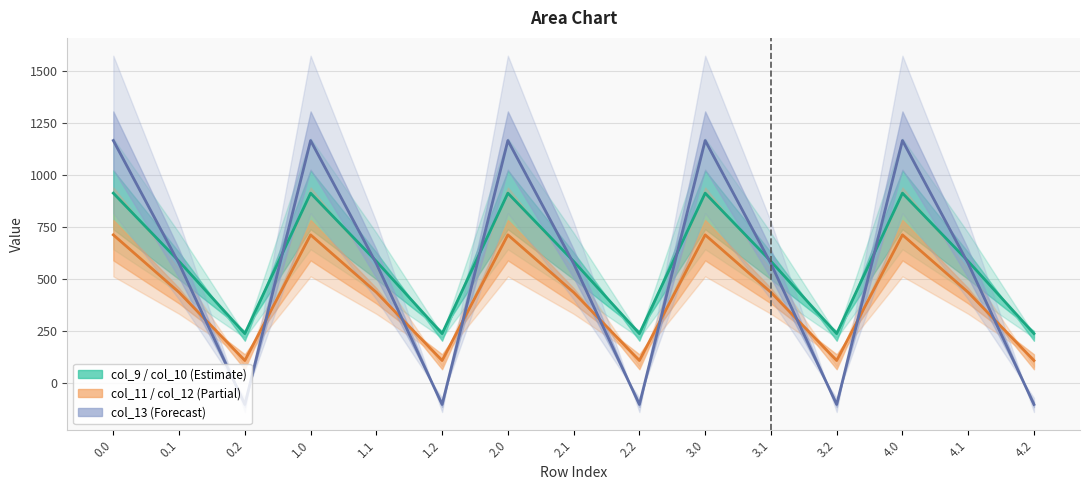

Between 4.0 and 0.1, which is larger?

4.0